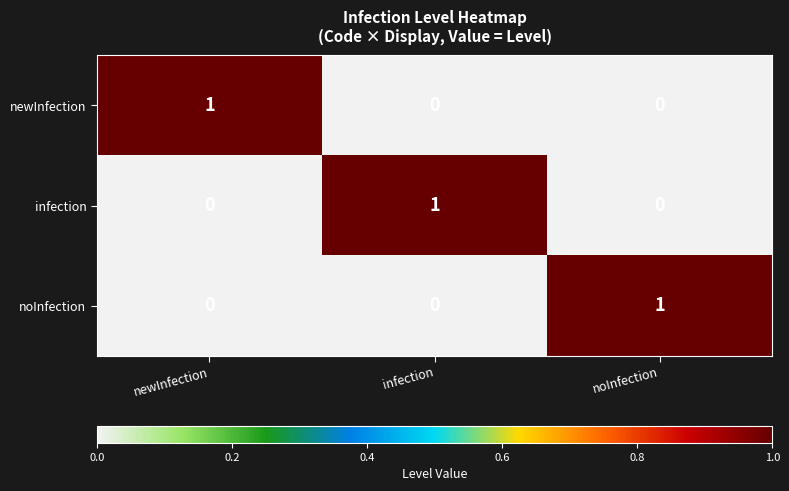

Is the value of infection at noInfection greater than the value of newInfection at newInfection?

No